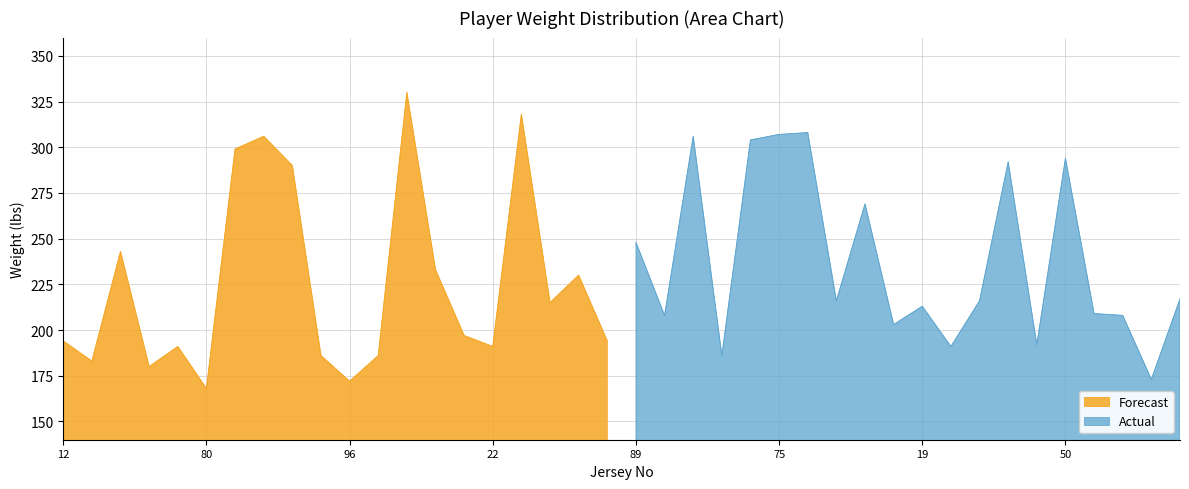

What is the total value across all series at 34?

382